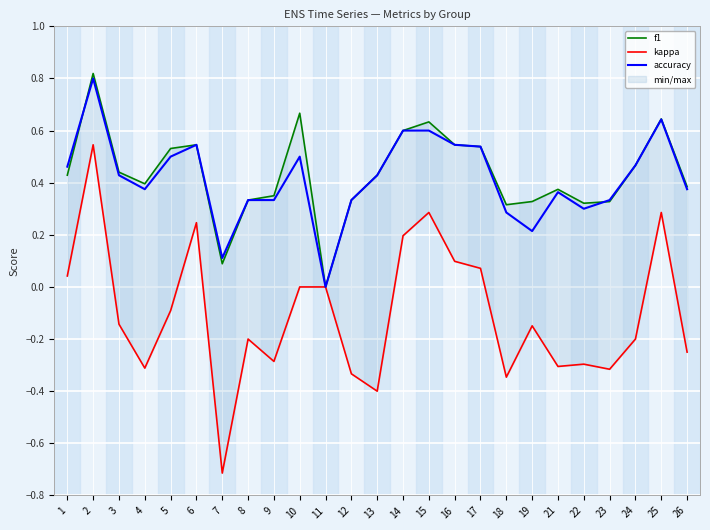

Is it true that accuracy equals 0.3 at 12?

True